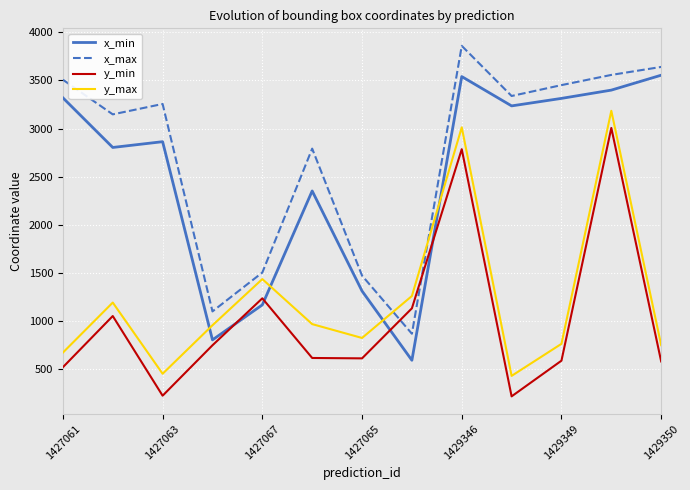

What is the difference between the maximum and minimum values in the y_max series?

2755